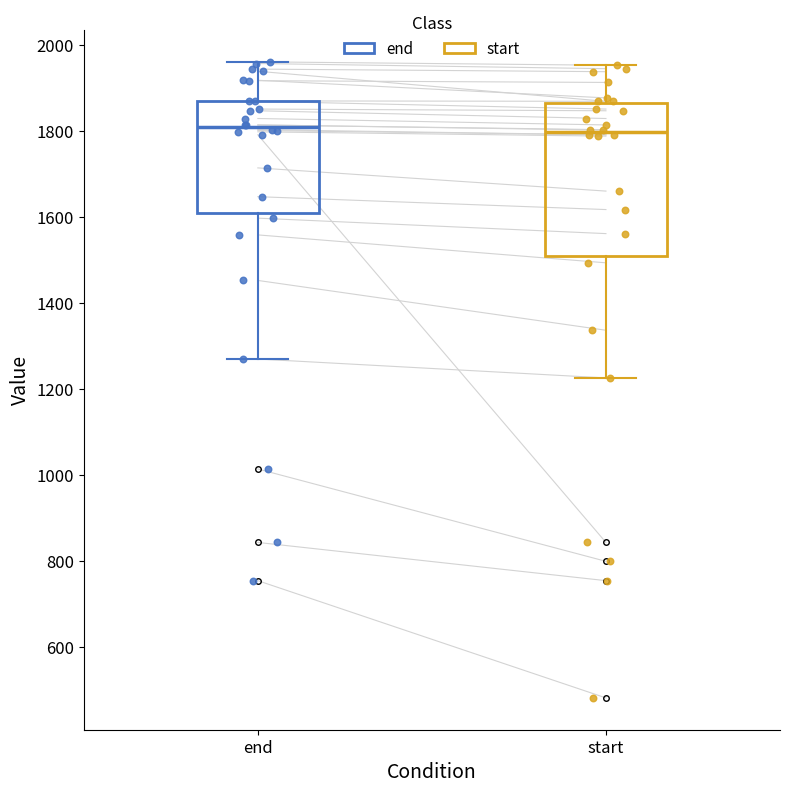

Reading left to right, read every box against the y-axis: the position of its median line, the range the box covers, and the ends of its whiskers. The values are not printed on the chart, so give them approximately, as read against the axis.

end: median 1800, box 1620 to 1880, whiskers 1280 to 1960
start: median 1800, box 1520 to 1860, whiskers 1220 to 1960